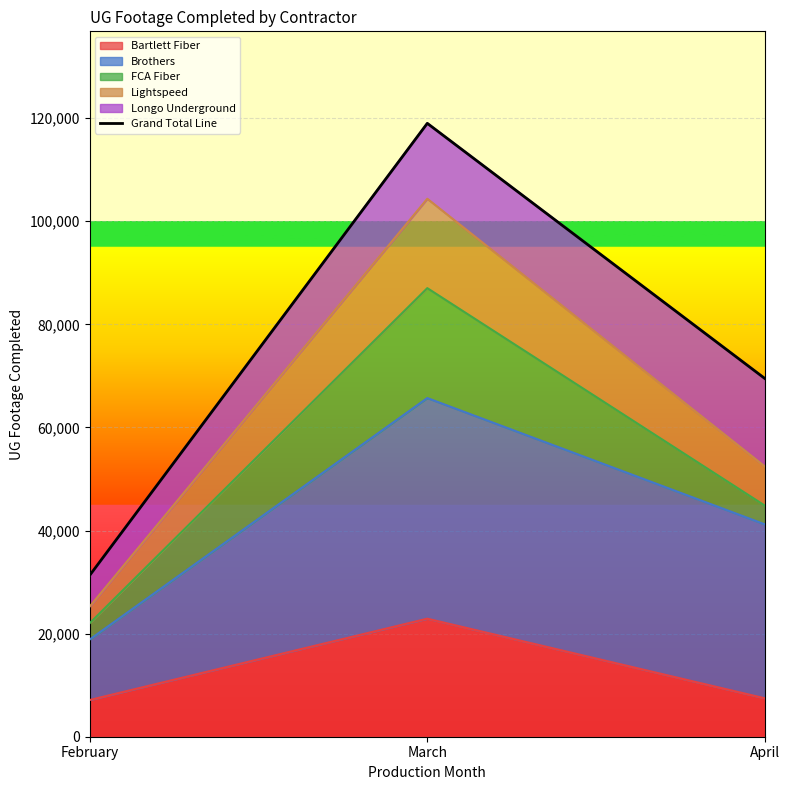

What is the value of the 3rd point from the left?

69472